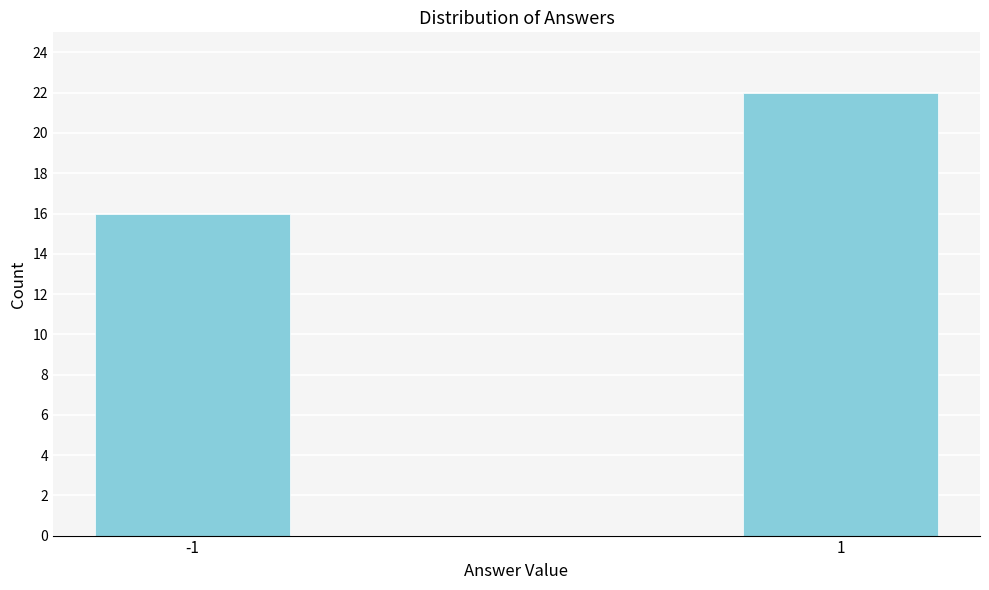

Reading left to right, what are all the values shown in this chart?

16	22